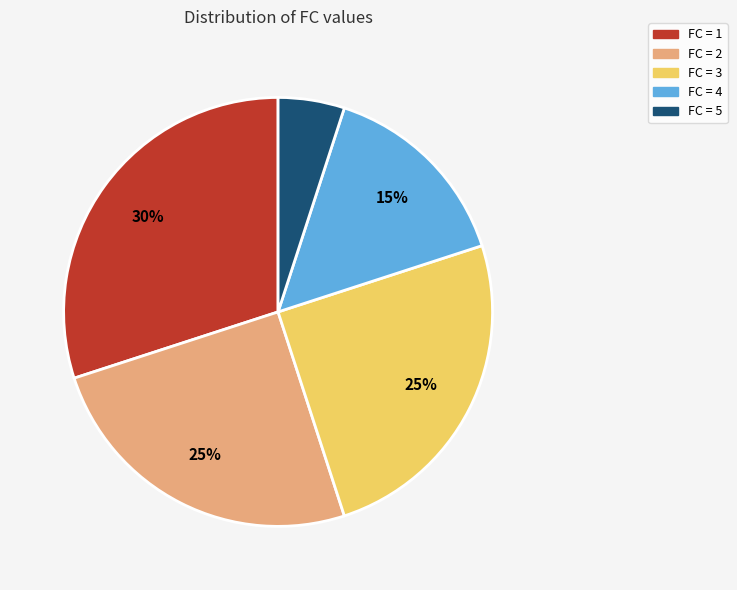

Between FC = 4 and FC = 3, which is larger?

FC = 3